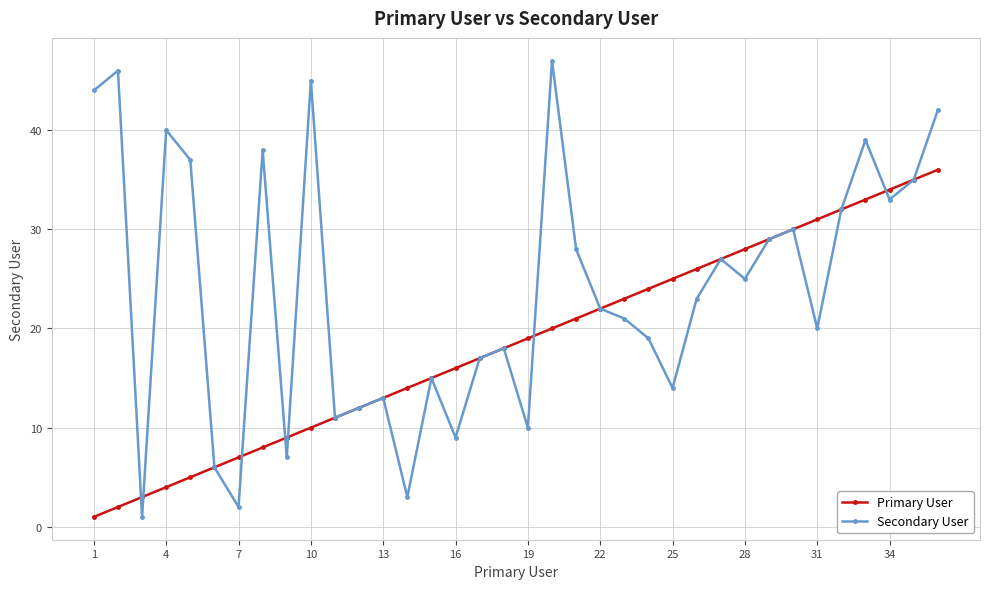

Which series has the largest total across all categories?

Secondary User